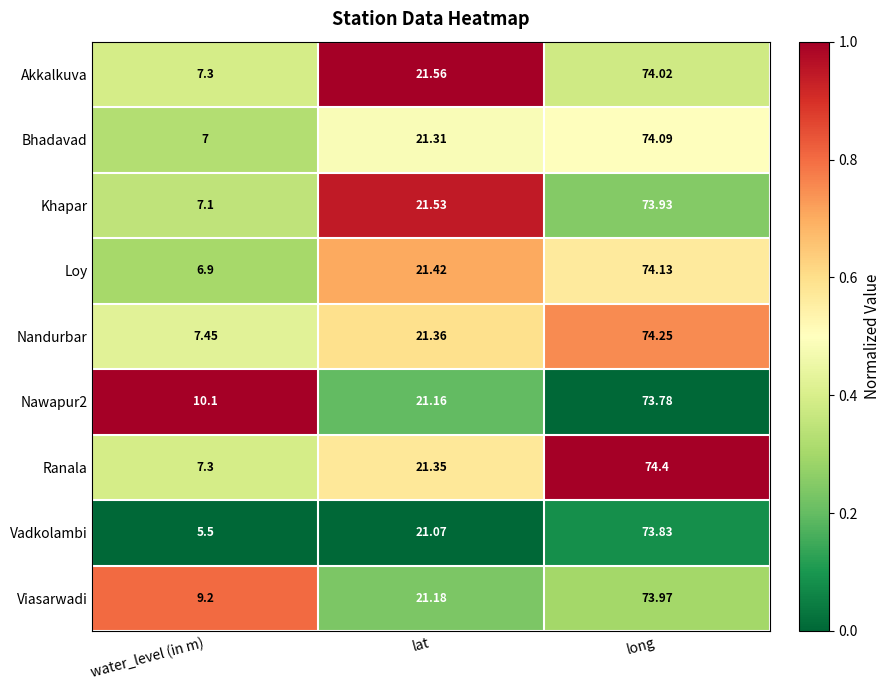

Count the number of categories in the chart.

3